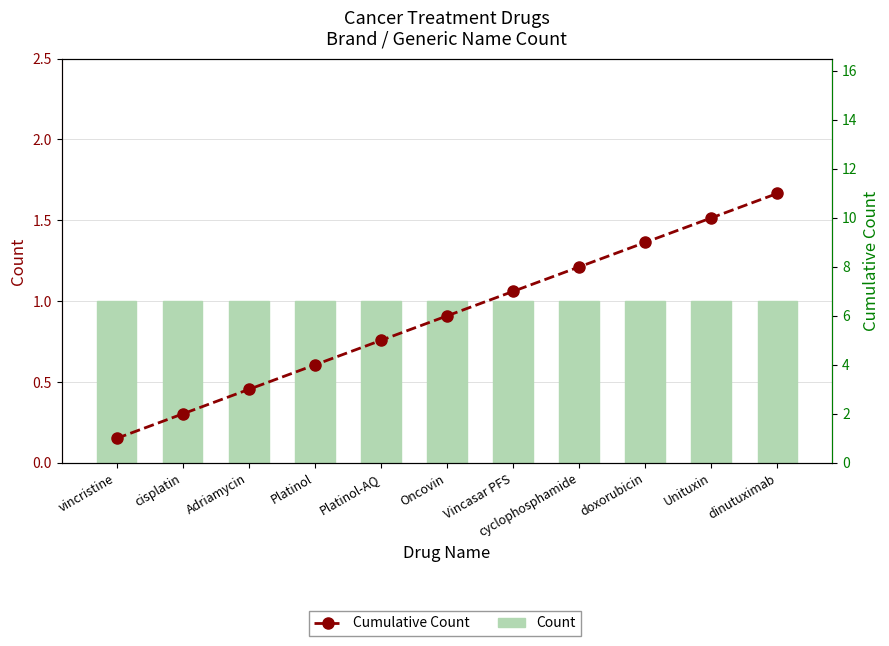

Where is Count nearest to the value 1?

vincristine